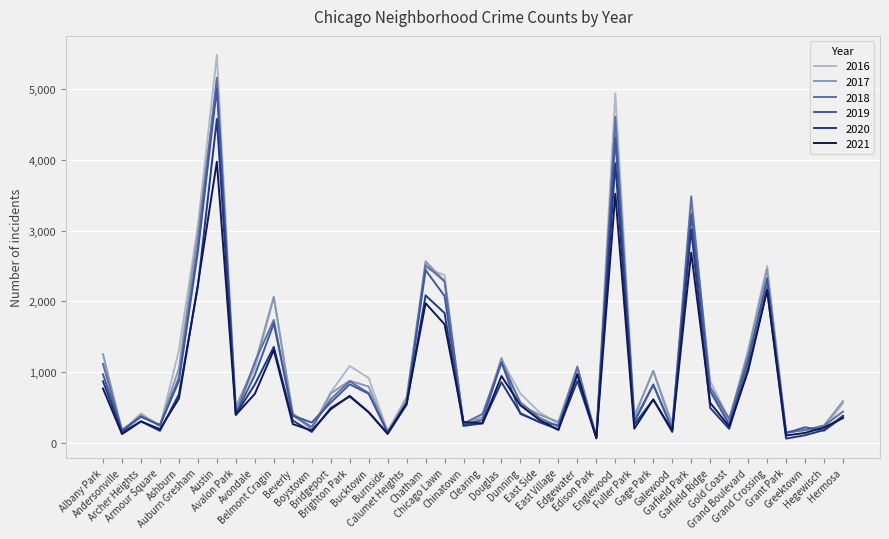

What is the minimum value for 2019?

76